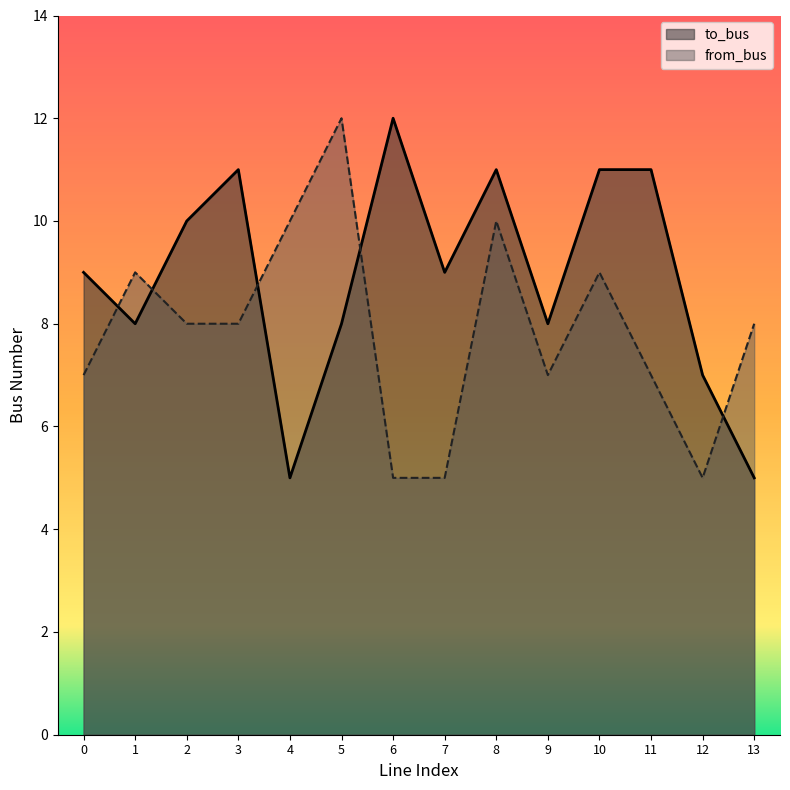

Reading right to left, list all the values displayed in this chart.

to_bus: 5	7	11	11	8	11	9	12	8	5	11	10	8	9
from_bus: 8	5	7	9	7	10	5	5	12	10	8	8	9	7